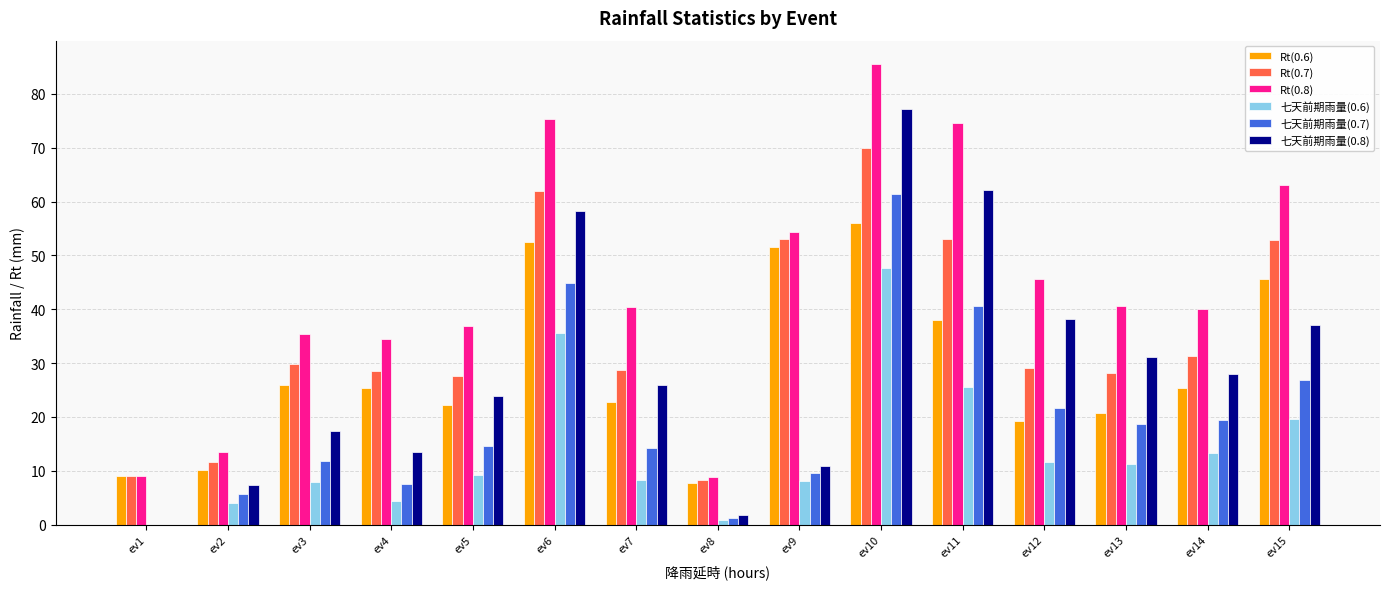

At which category is the sum across all series the highest?

ev10